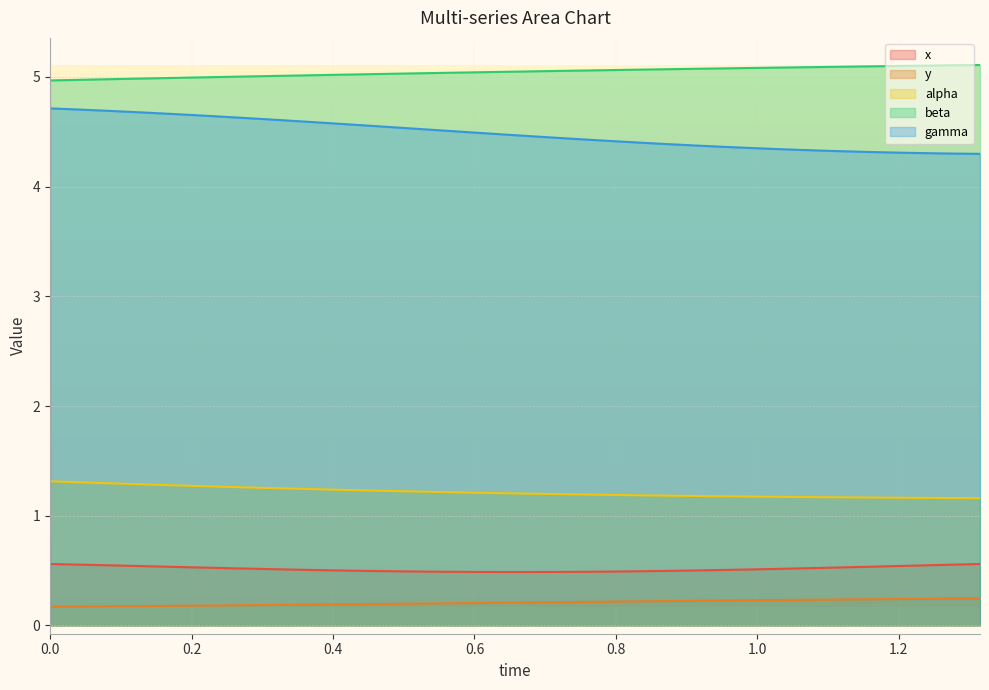

What is the maximum value for beta?

5.1